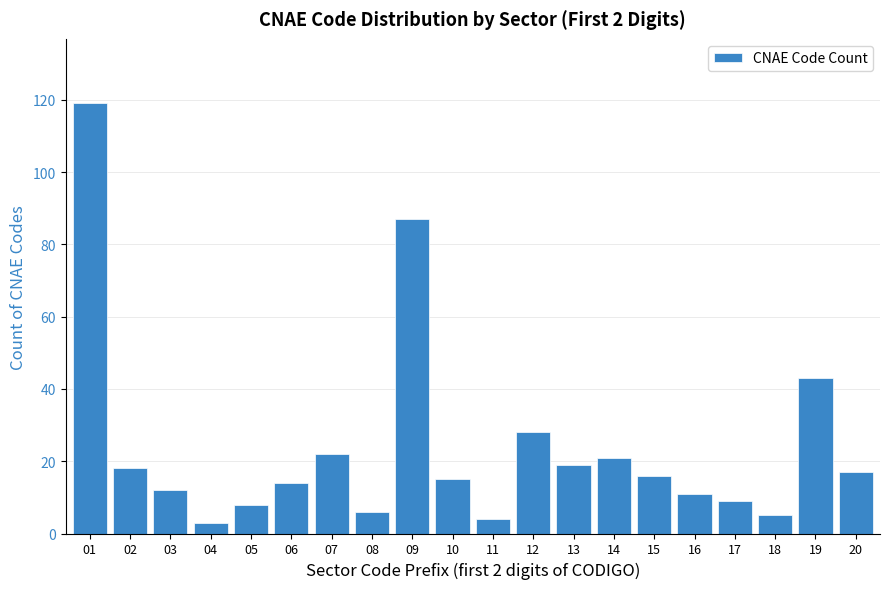

Reading right to left, list all the values displayed in this chart.

20=17	19=43	18=5	17=9	16=11	15=16	14=21	13=19	12=28	11=4	10=15	09=87	08=6	07=22	06=14	05=8	04=3	03=12	02=18	01=119